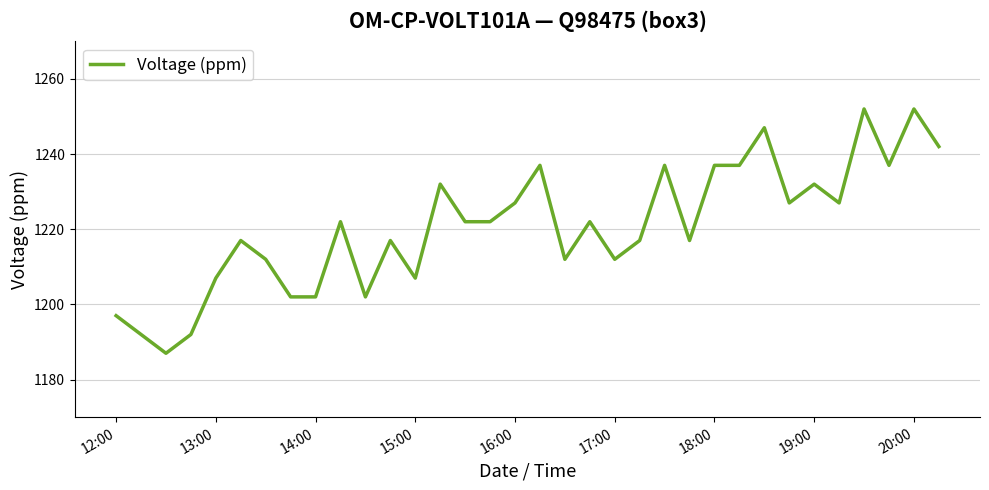

What is the maximum value shown in the chart?

1252